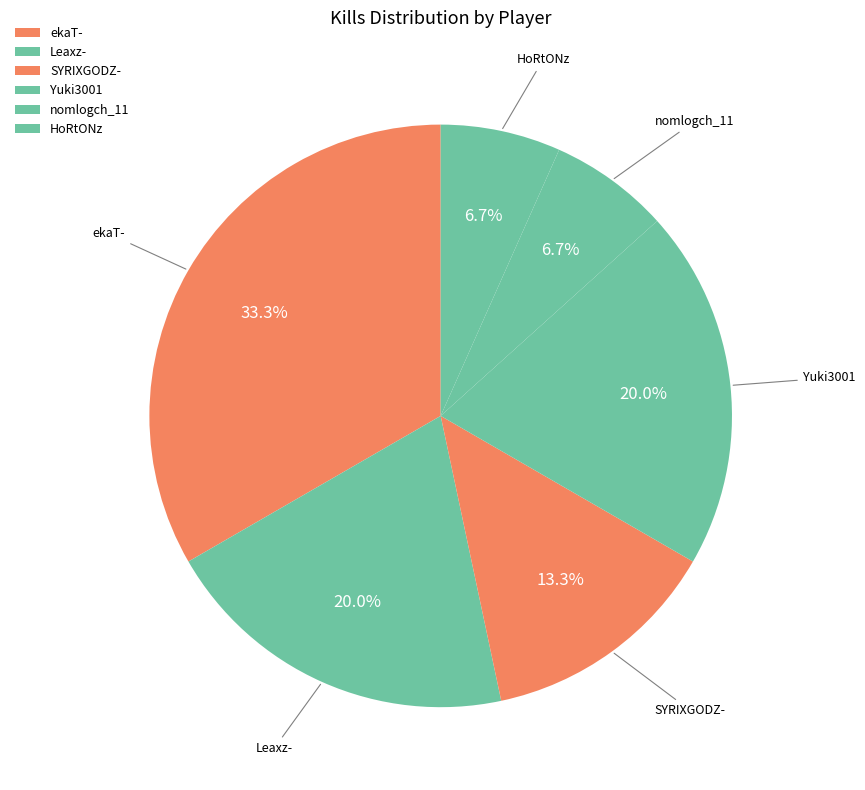

Combined, what portion of the pie is SYRIXGODZ- and Yuki3001?

33.3%